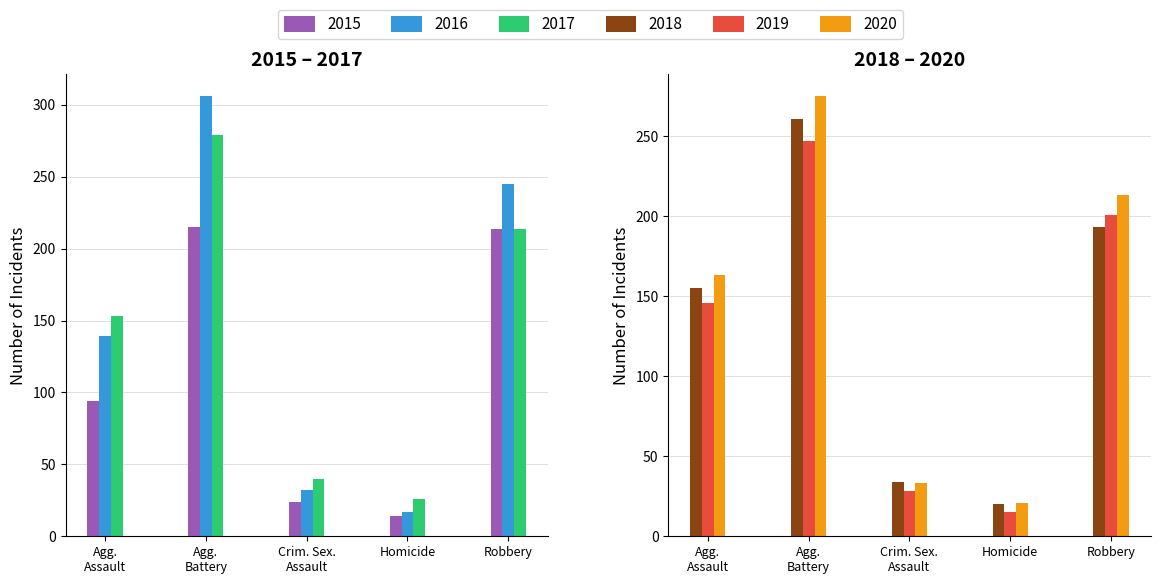

What is the highest value of the 2016 series?

306